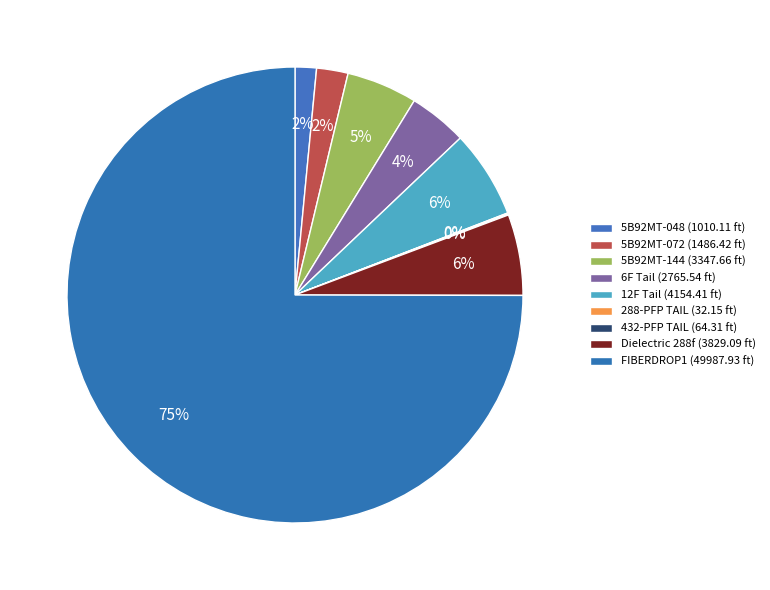

How many slices are in this pie chart?

9